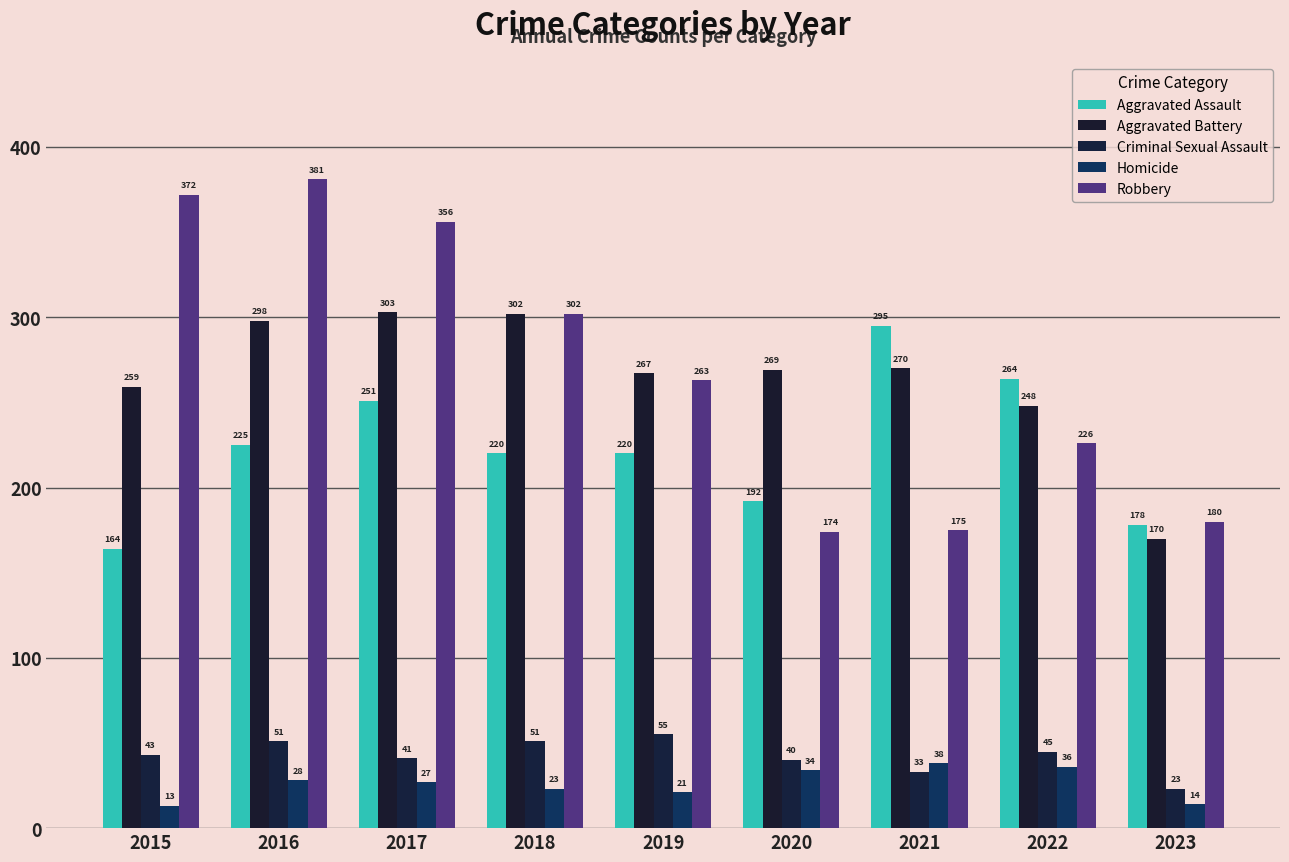

What is the difference between the highest and lowest values at 2019?

246